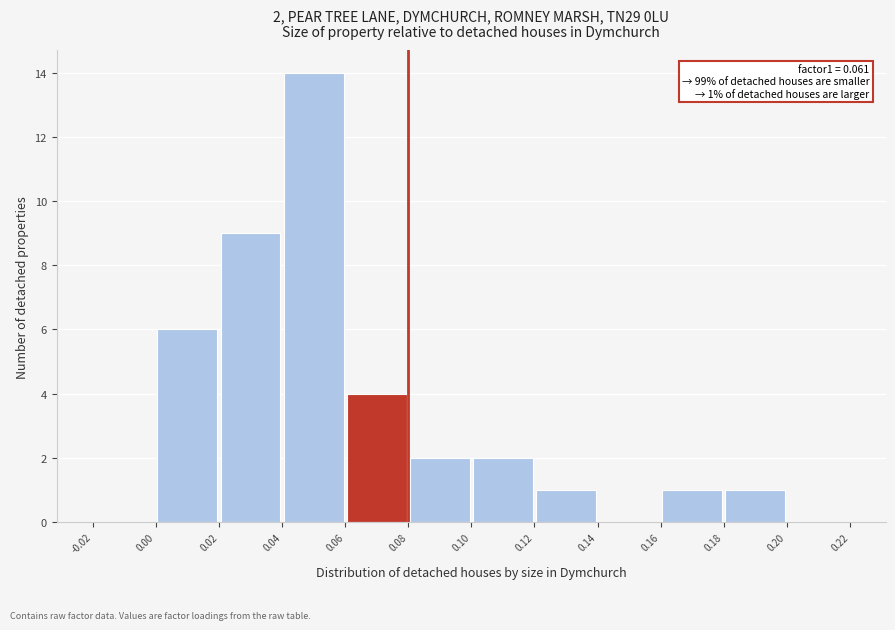

Over which range of the x-axis is the bar tallest?

0.04 to 0.06